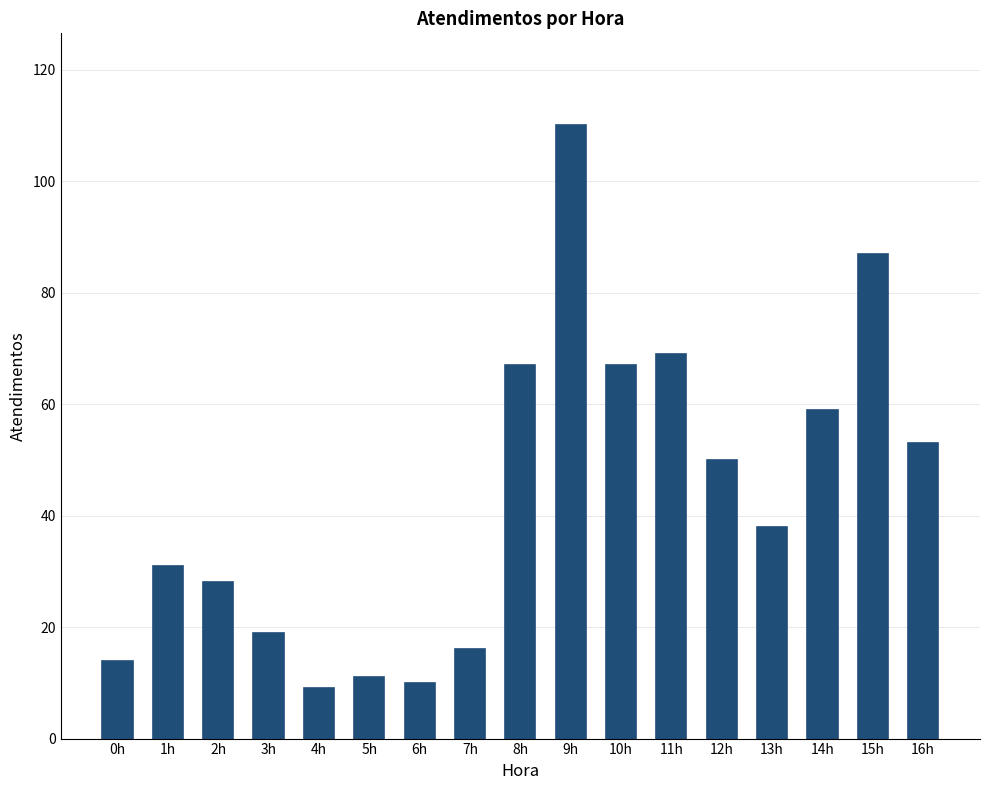

What is the label of the 4th bar from the left?

3h